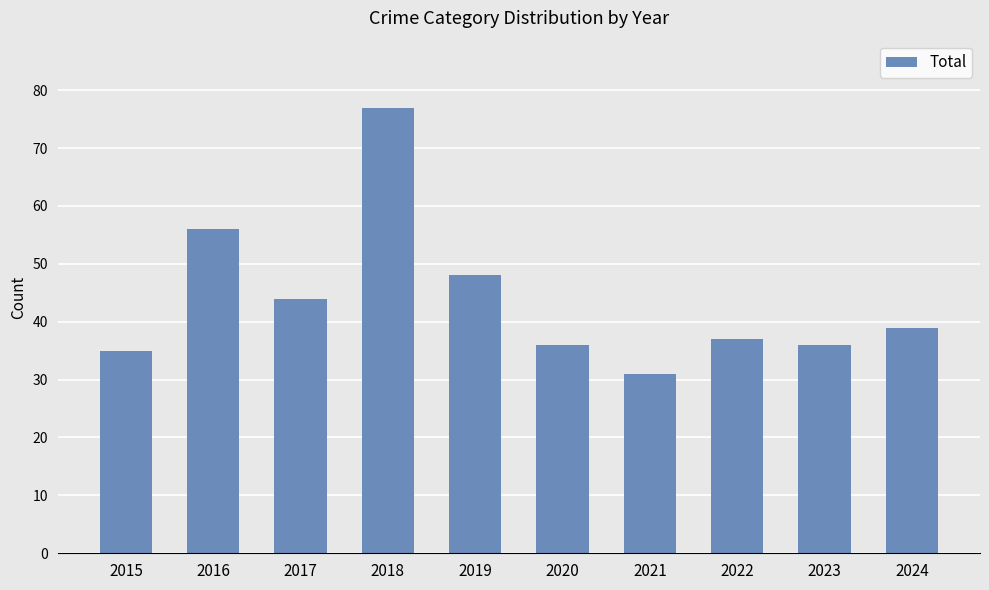

What is the minimum value shown in the chart?

31